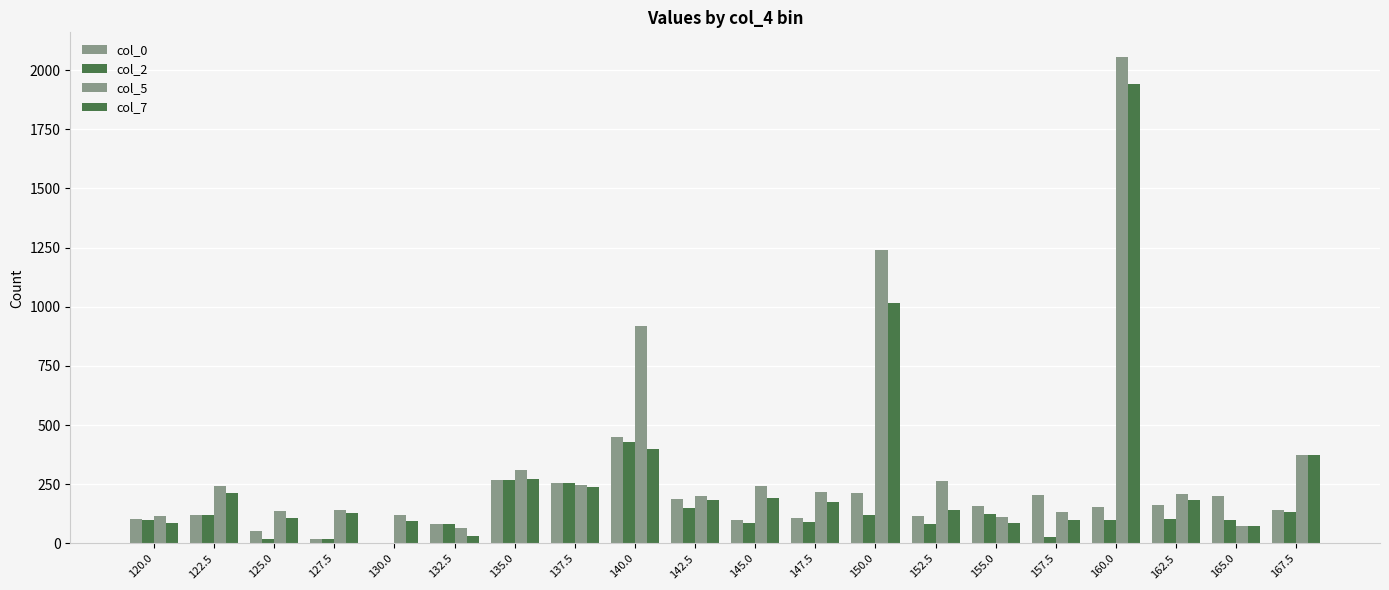

Between 150.0 and 132.5, which is larger?

150.0